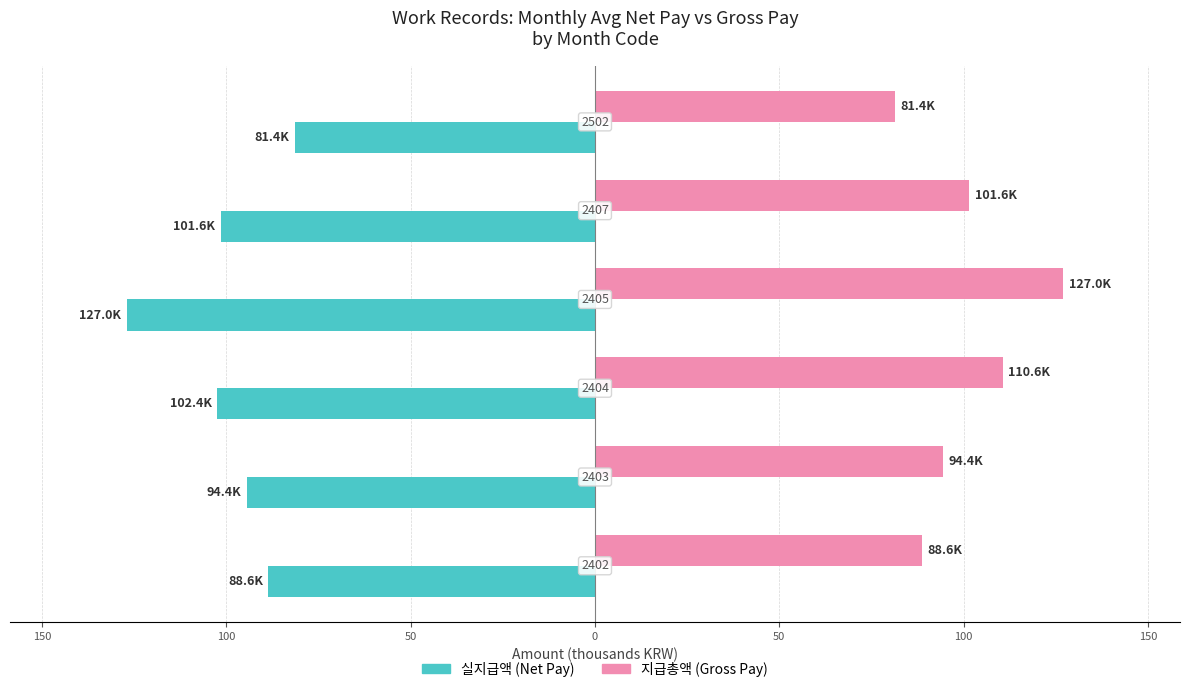

What are all the series names shown in the legend?

실지급액 (Net Pay), 지급총액 (Gross Pay)